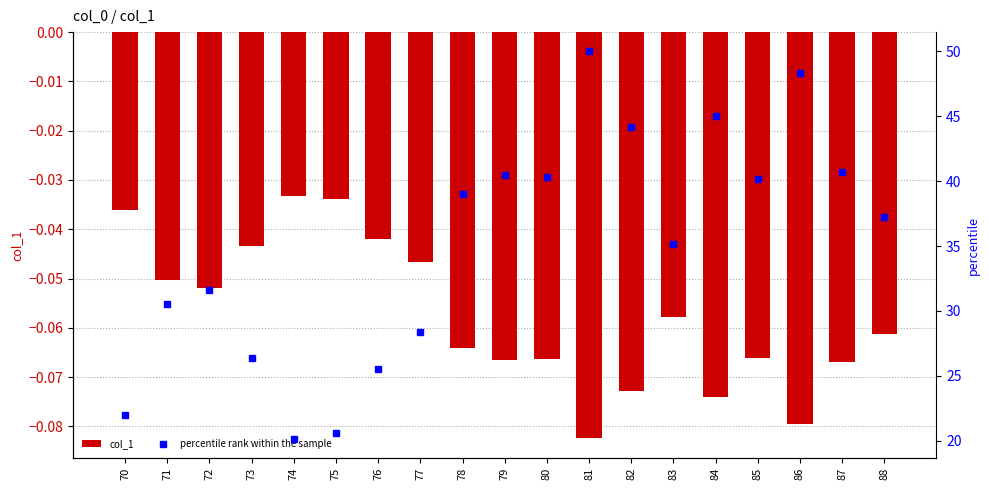

At which label does col_1 reach its peak?

74